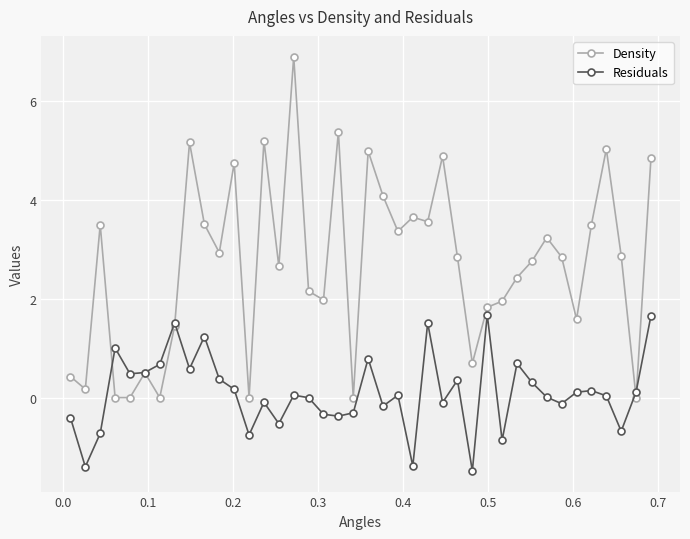

List the series in order of their peak value, lowest first.

Residuals, Density